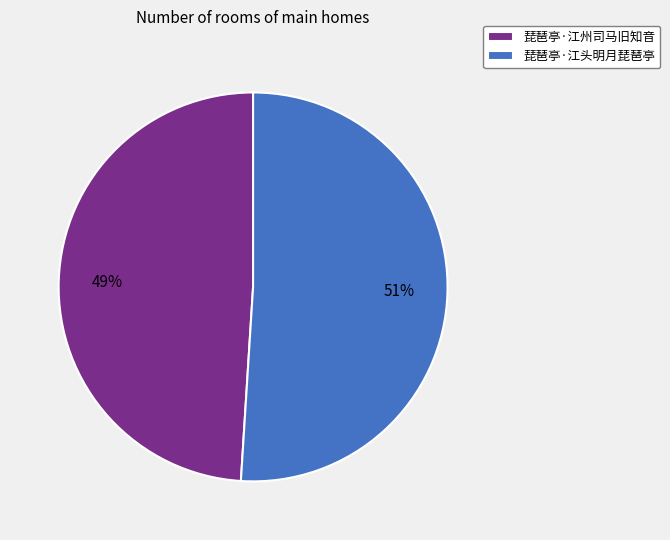

Approximately how many times larger is the value at 琵琶亭·江头明月琵琶亭 compared to 琵琶亭·江州司马旧知音?

1.0